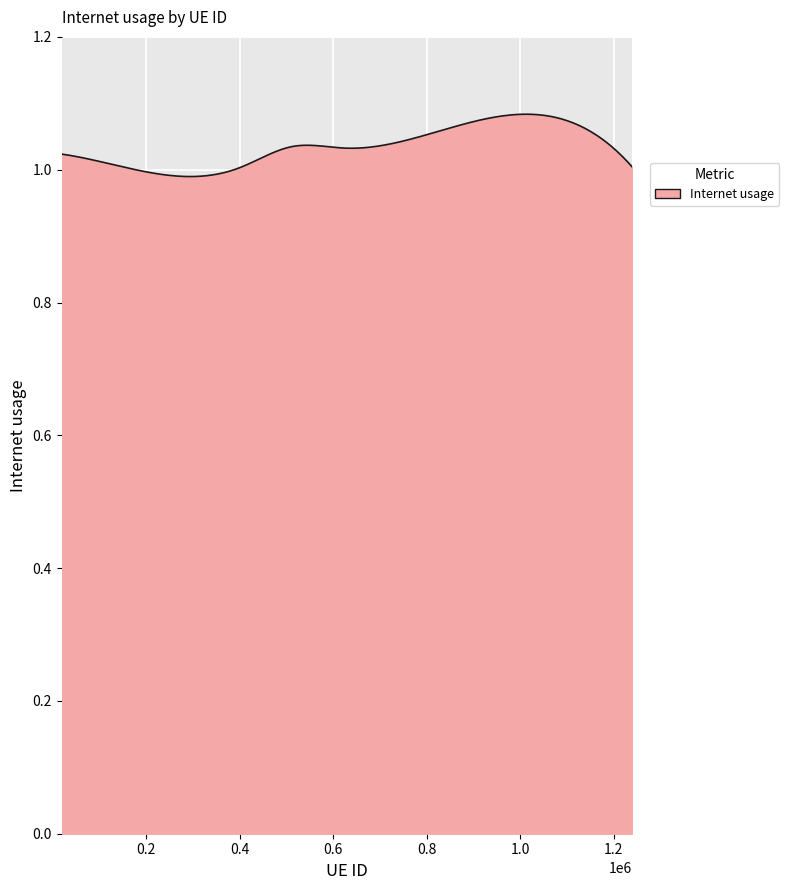

Does the chart have visible grid lines?

Yes